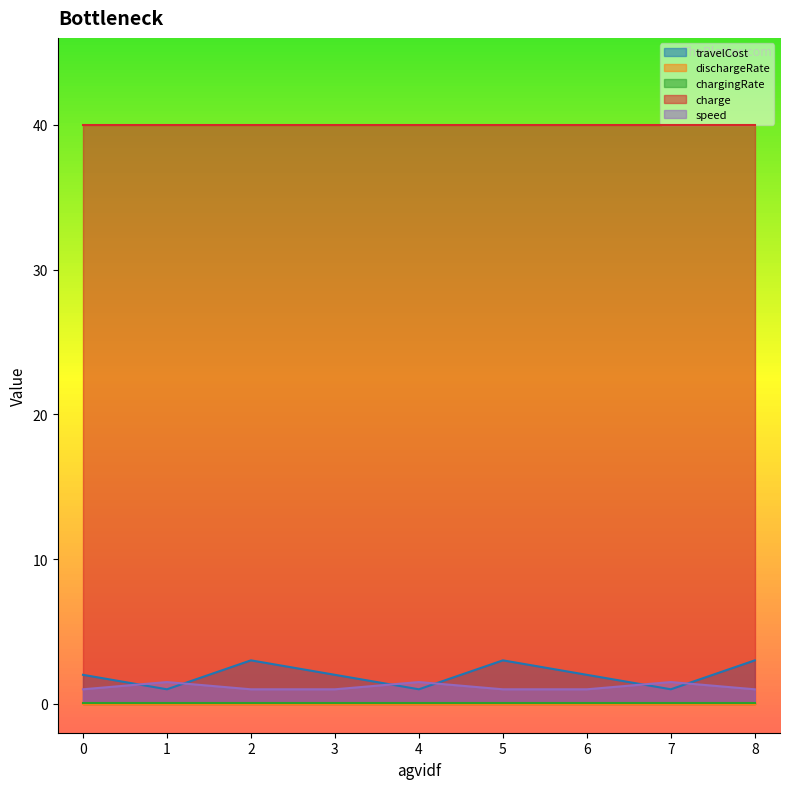

How many lines are shown in the chart?

5